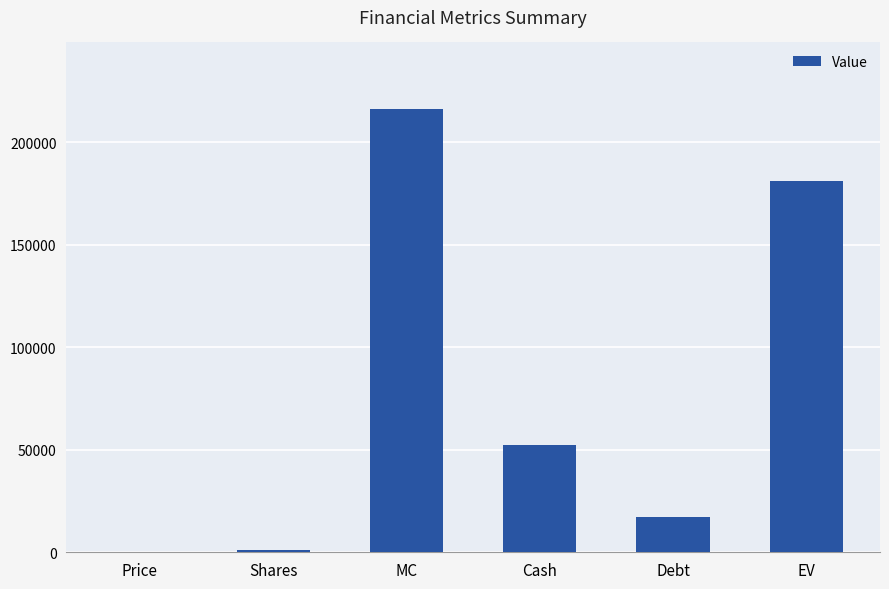

True or false: the data shows 52045.1 at MC.

False